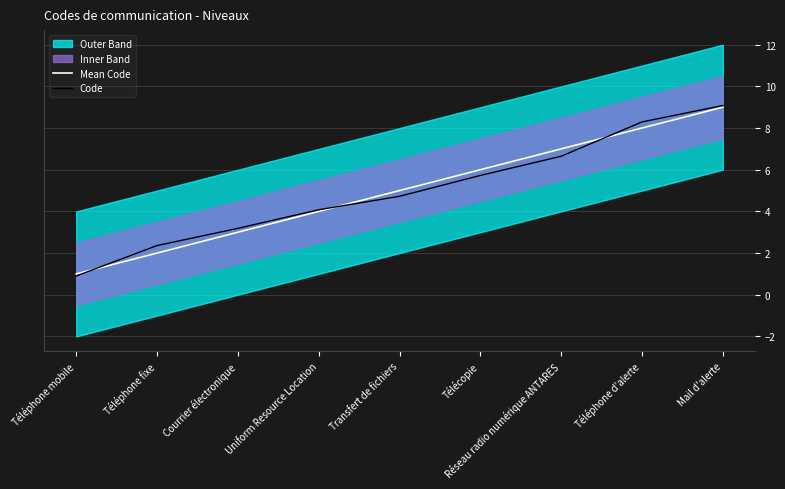

True or false: Code has a value of 3.2 at Courrier électronique.

True